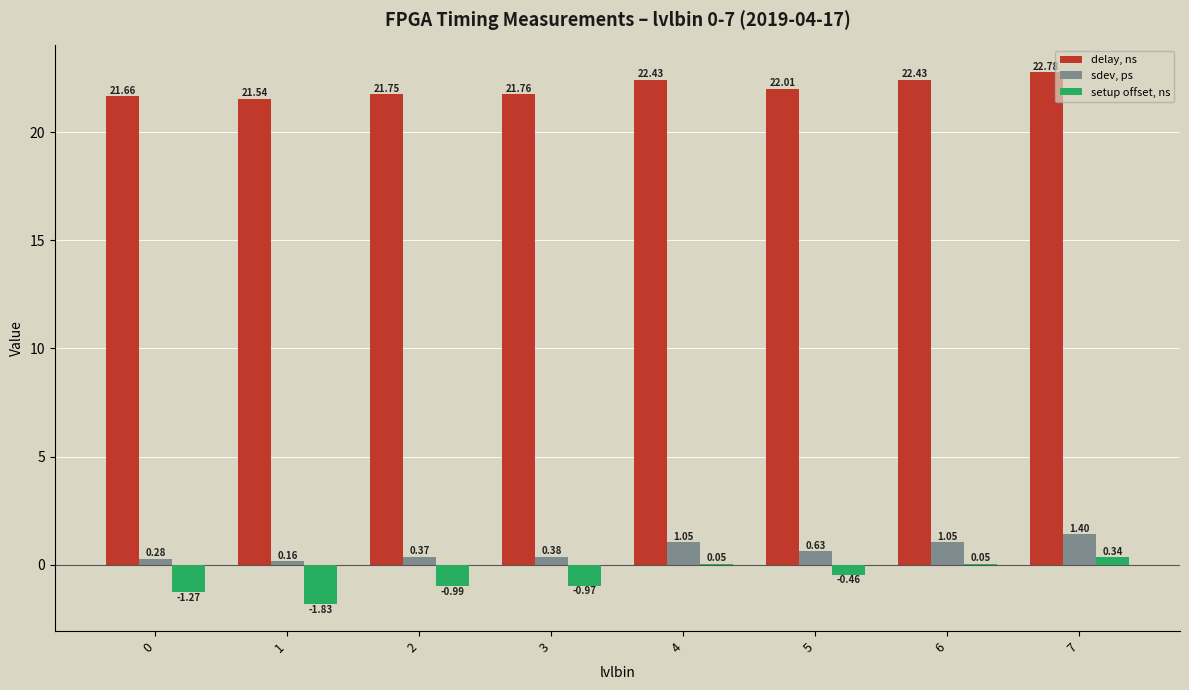

What is the total value across all series at 0?

20.7